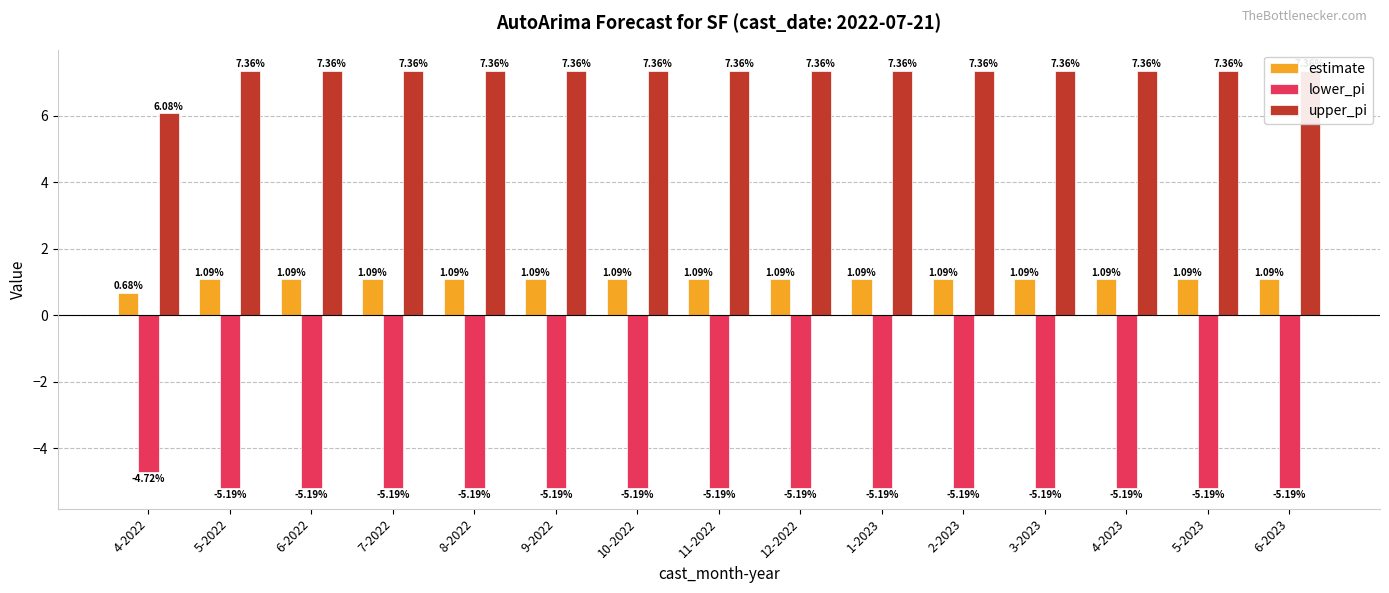

Which series has the largest total across all categories?

upper_pi